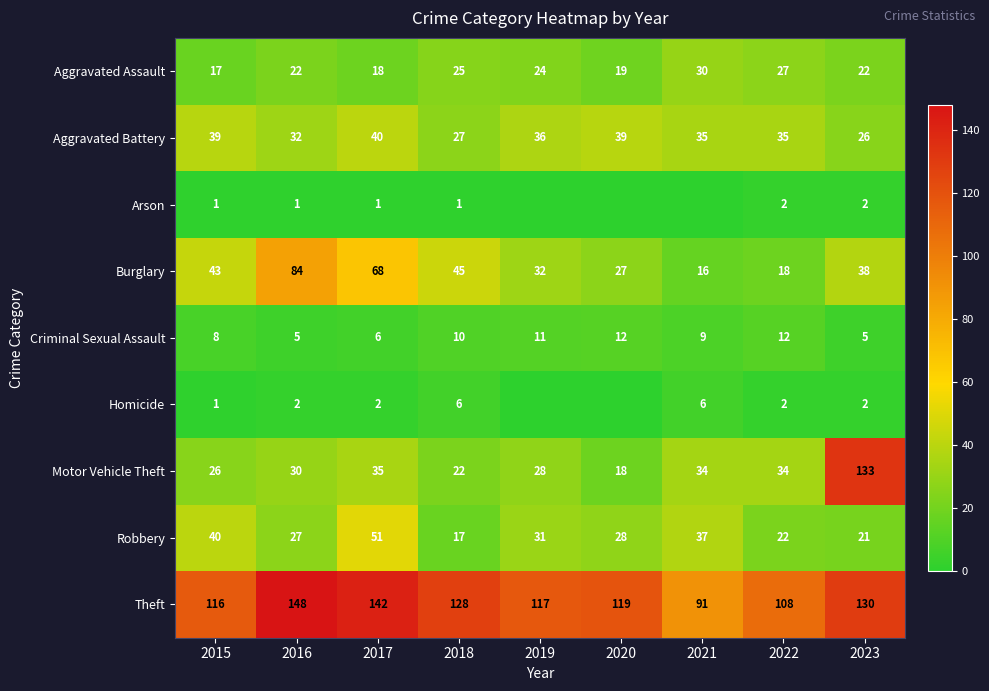

The value of Arson at 2022 is 2. True or false?

True